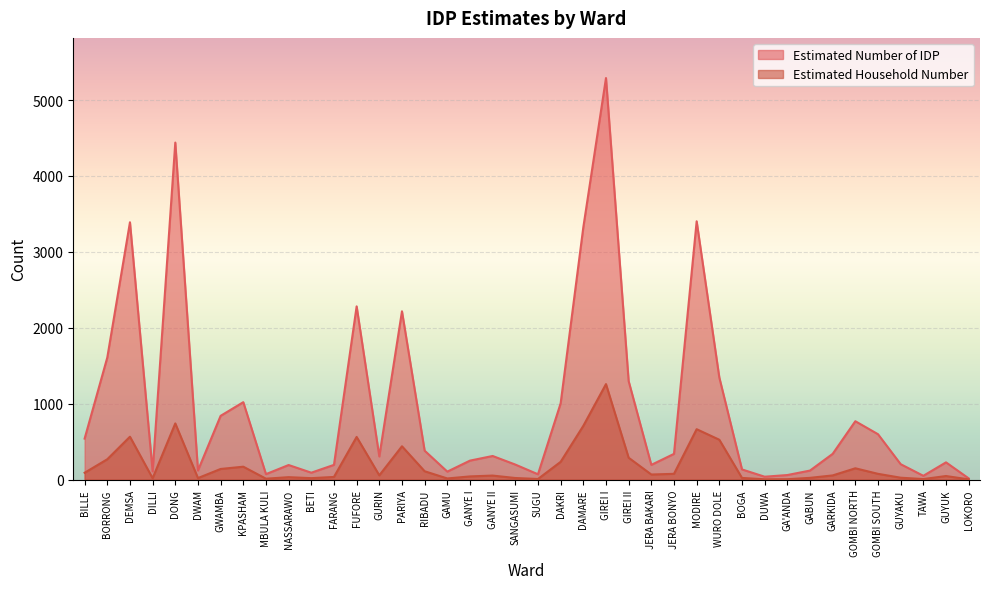

How many lines are shown in the chart?

2